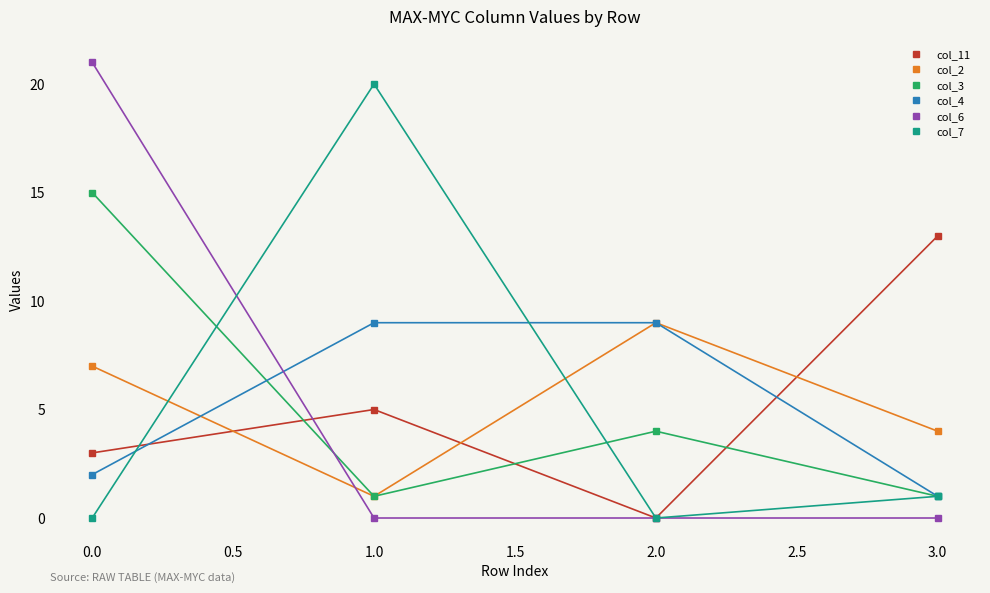

Which series ends up on top after the final intersection of col_6 and col_4?

col_4